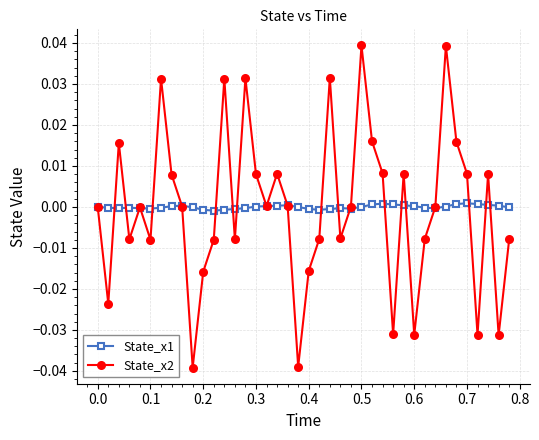

Count the number of categories in the chart.

40